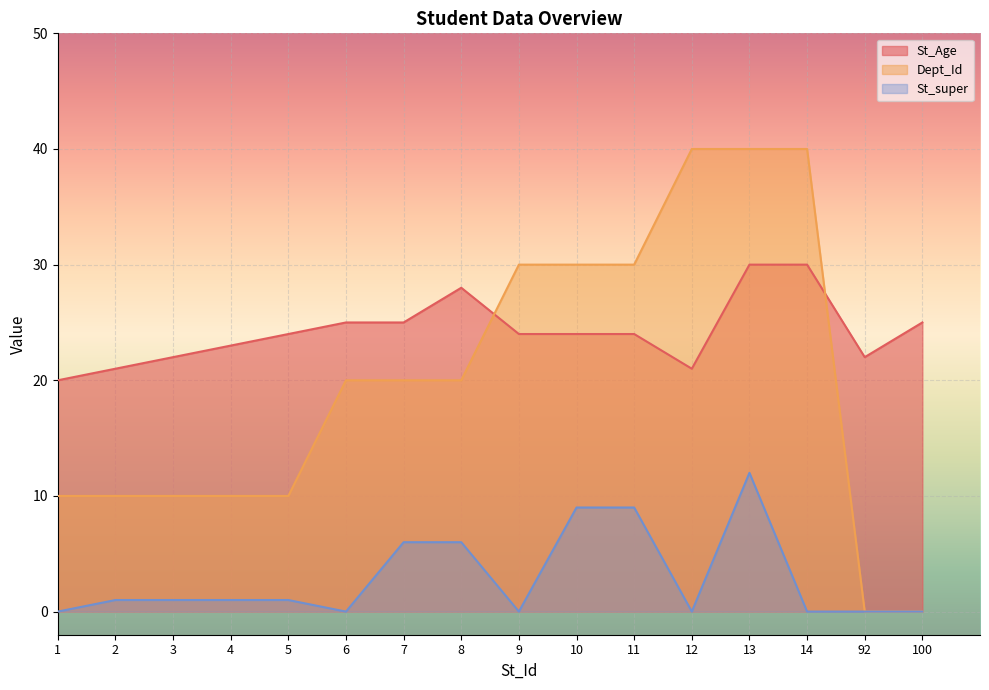

Count the number of categories in the chart.

16